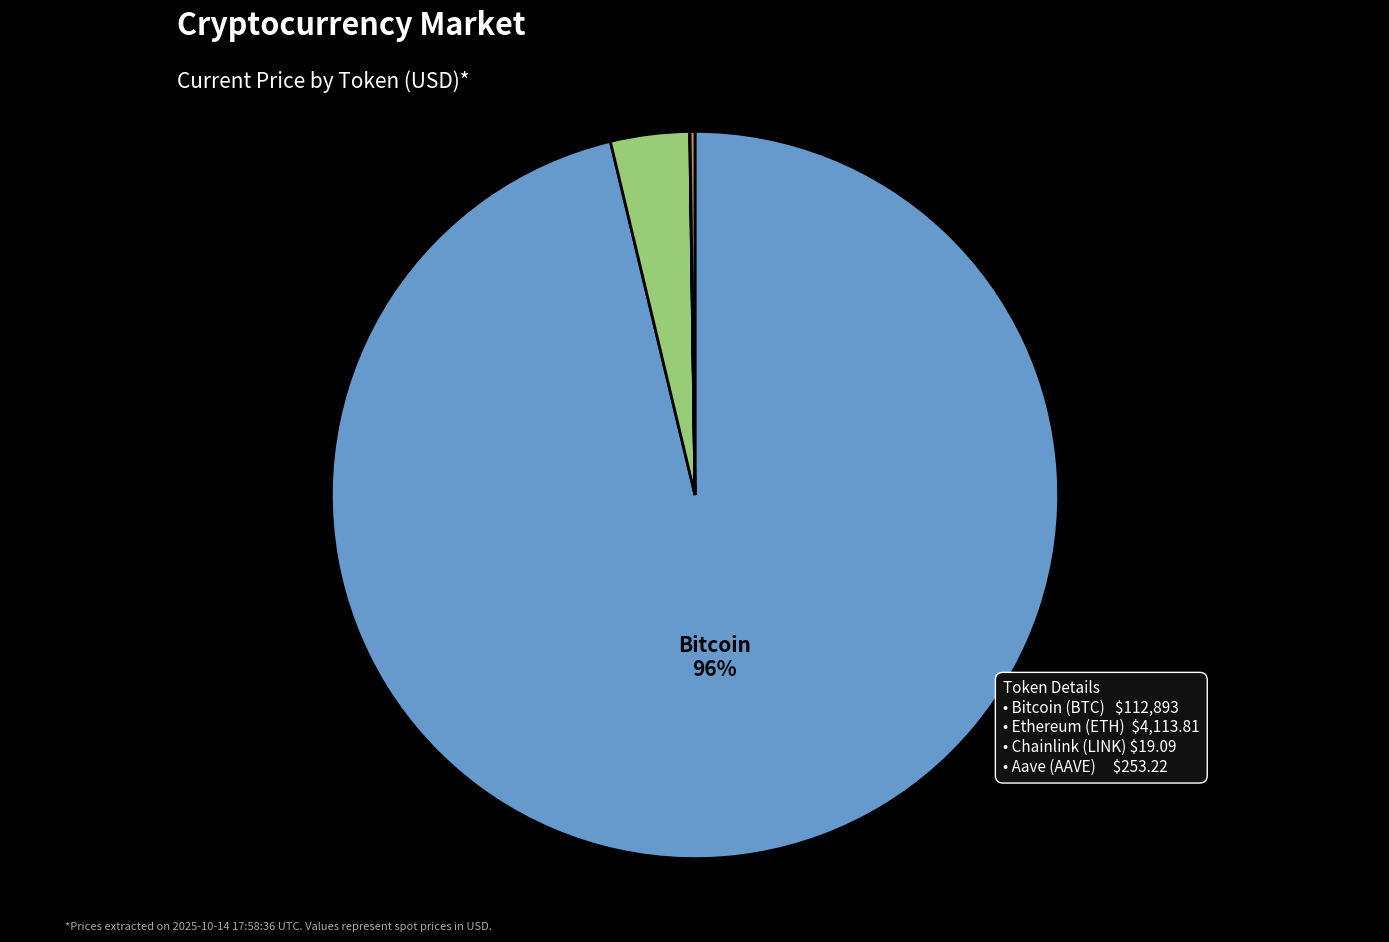

Is there a majority slice in this chart?

Yes